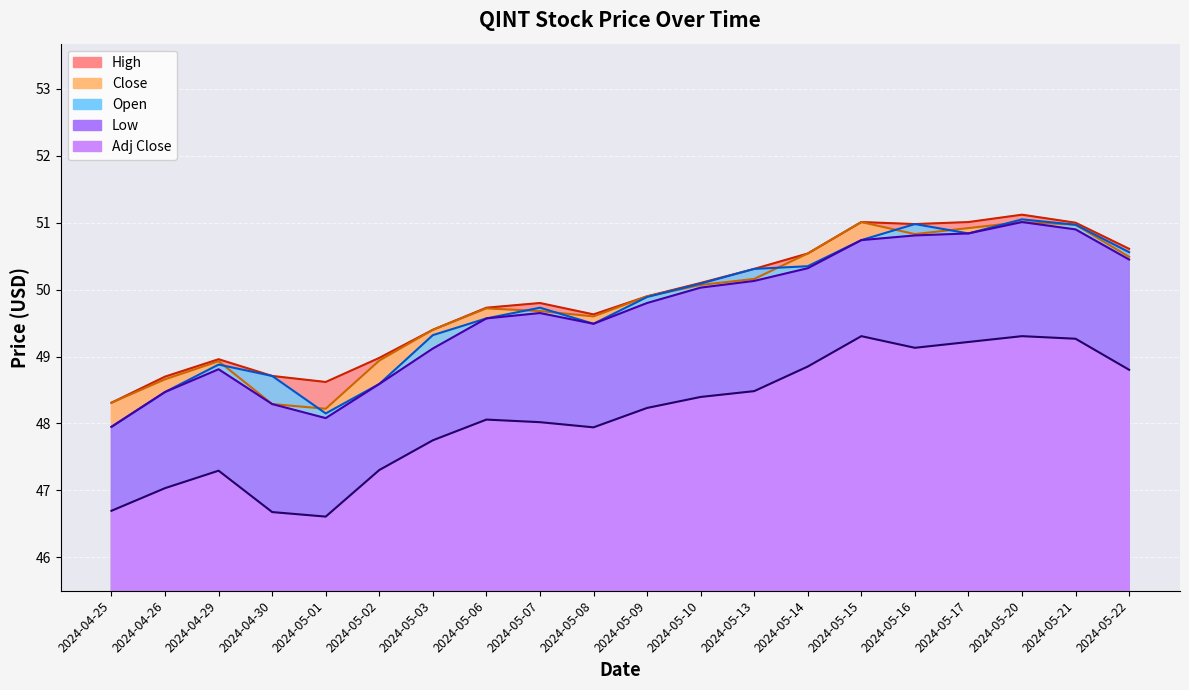

True or false: Close and High intersect in this chart.

False